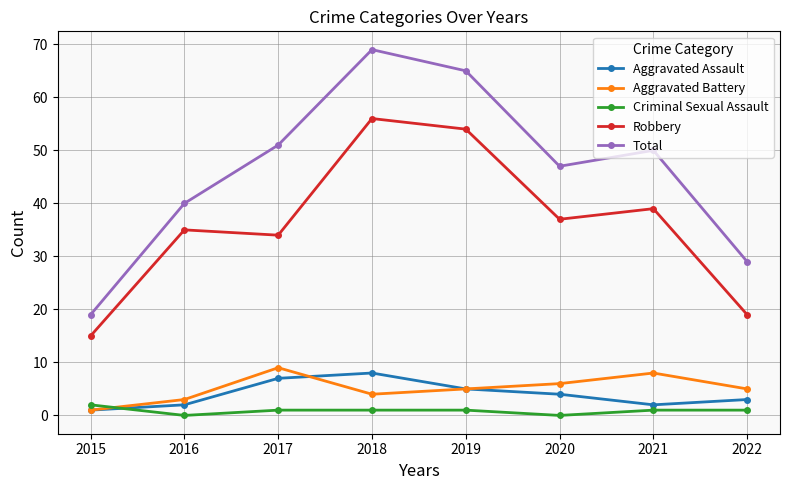

What is the spread (max minus min) of values at 2021?

49